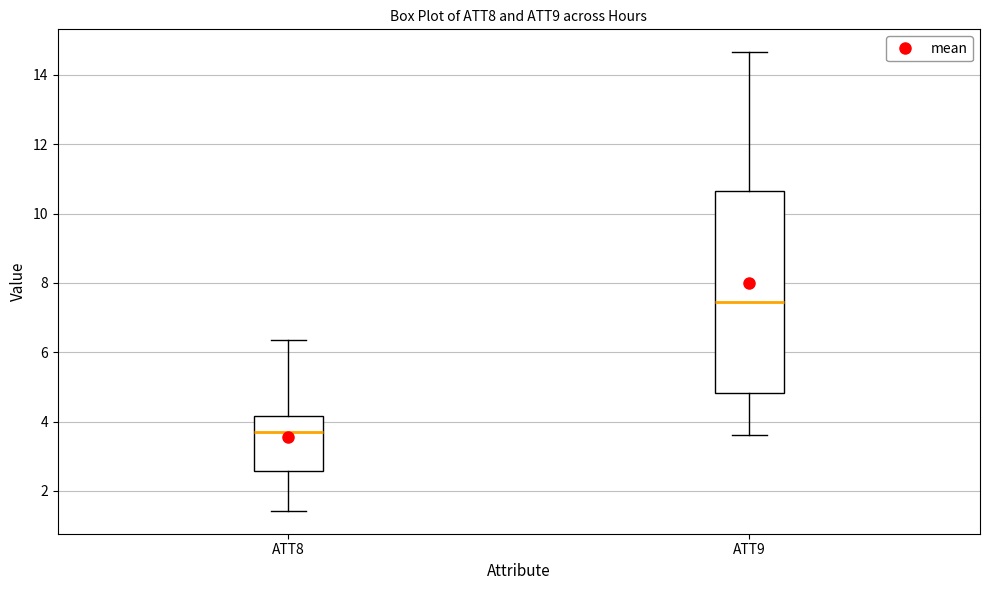

Which box has the lowest median line?

ATT8